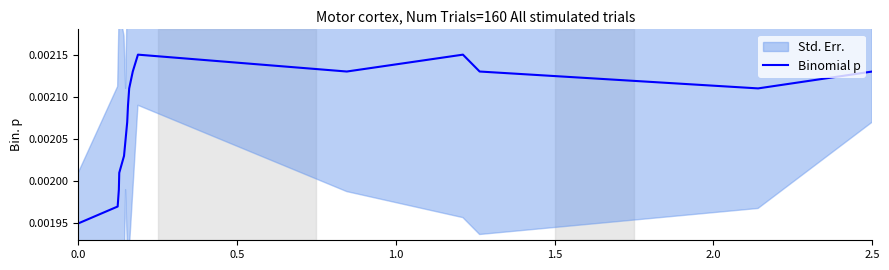

How many lines are shown in the chart?

1